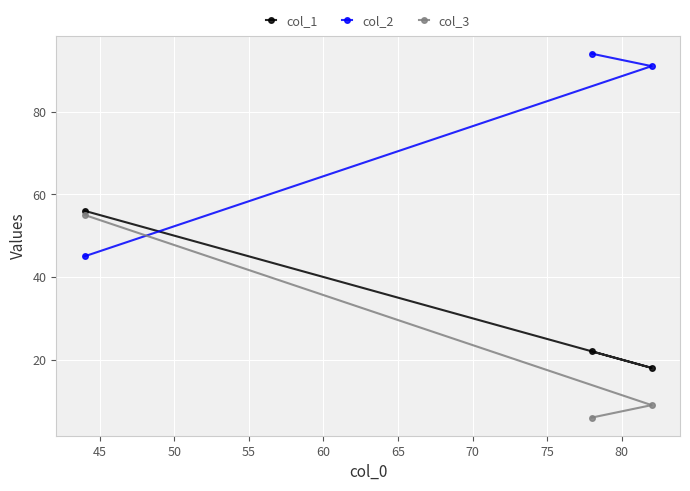

List the series in order of their overall mean, highest first.

col_2, col_1, col_3